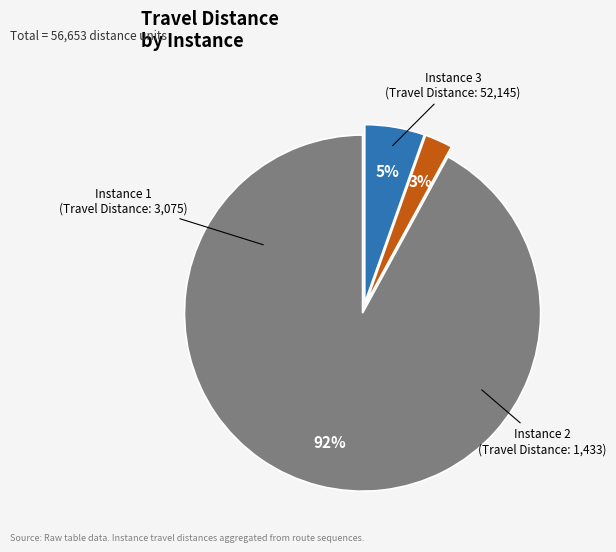

To the nearest percent, what is the average slice percentage?

33%